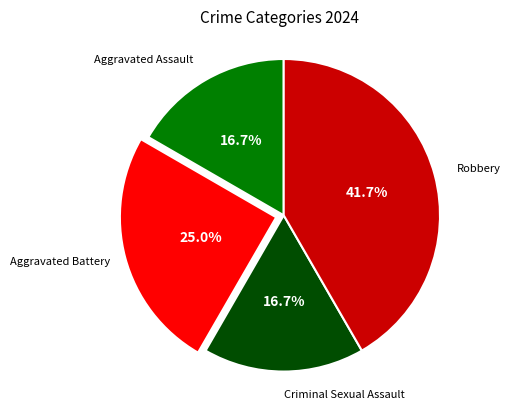

Is there a majority slice in this chart?

No